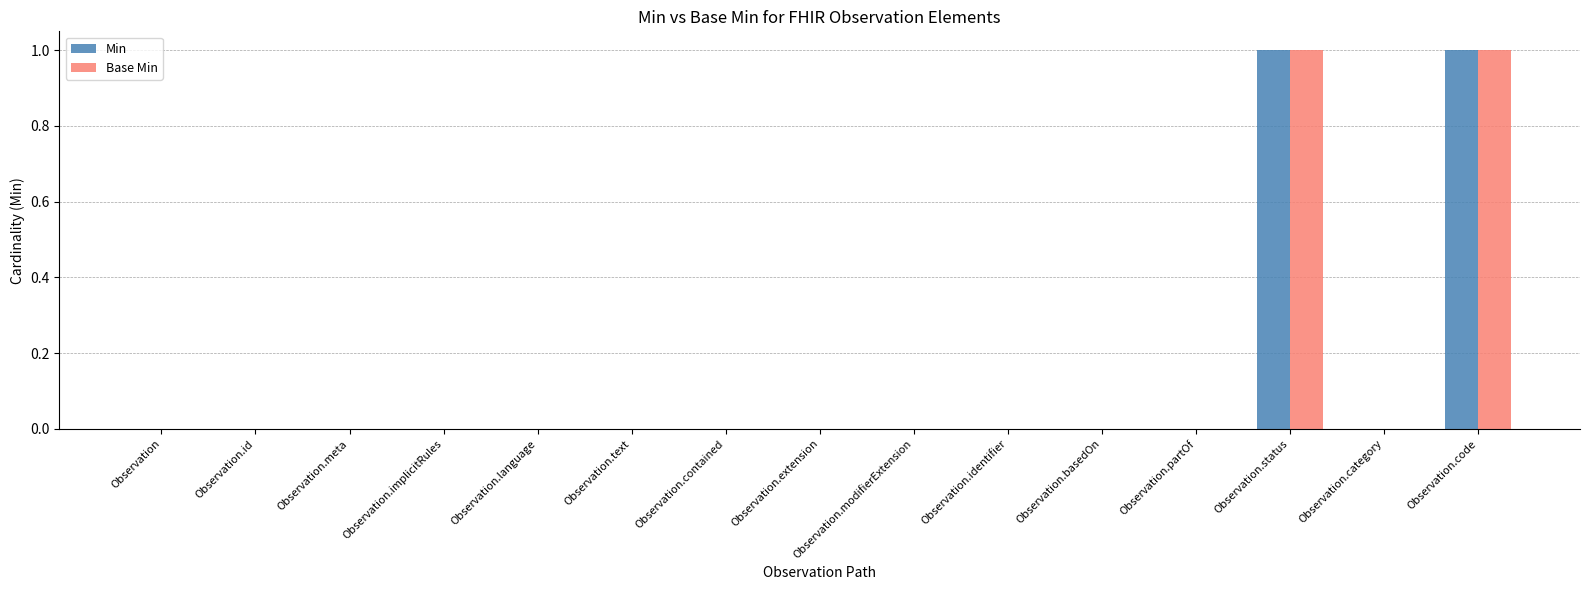

Are the bars horizontal?

No